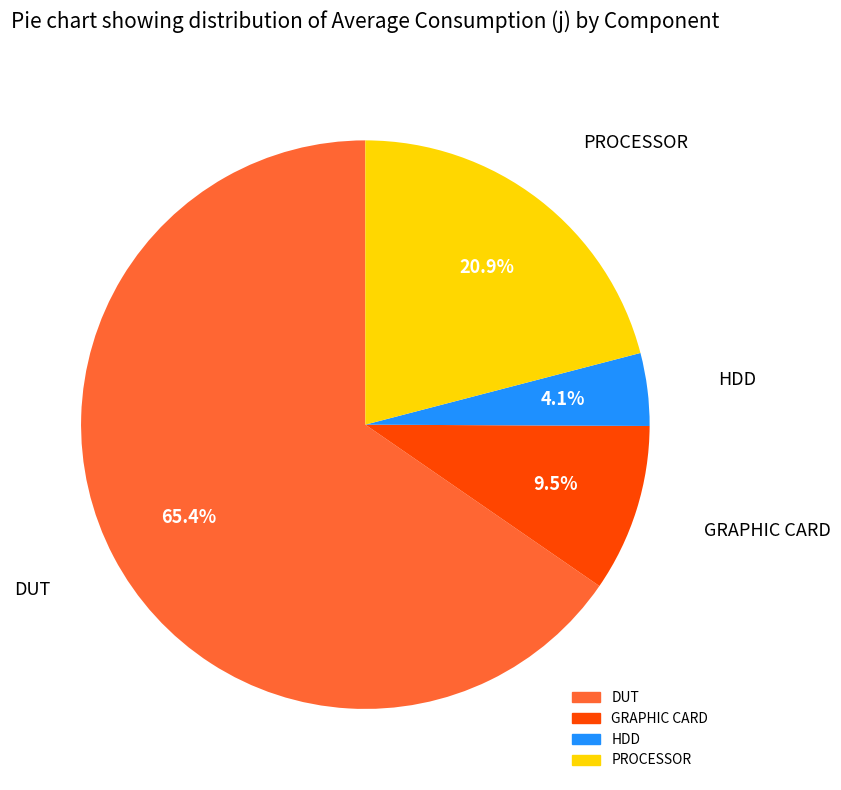

Is it true that DUT is 65% of the pie?

True